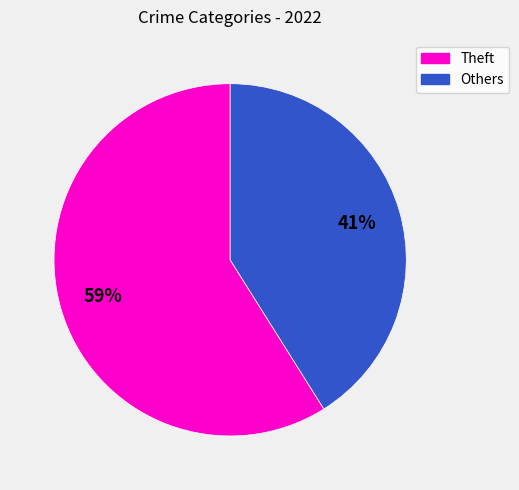

Does any single category account for the majority?

Yes